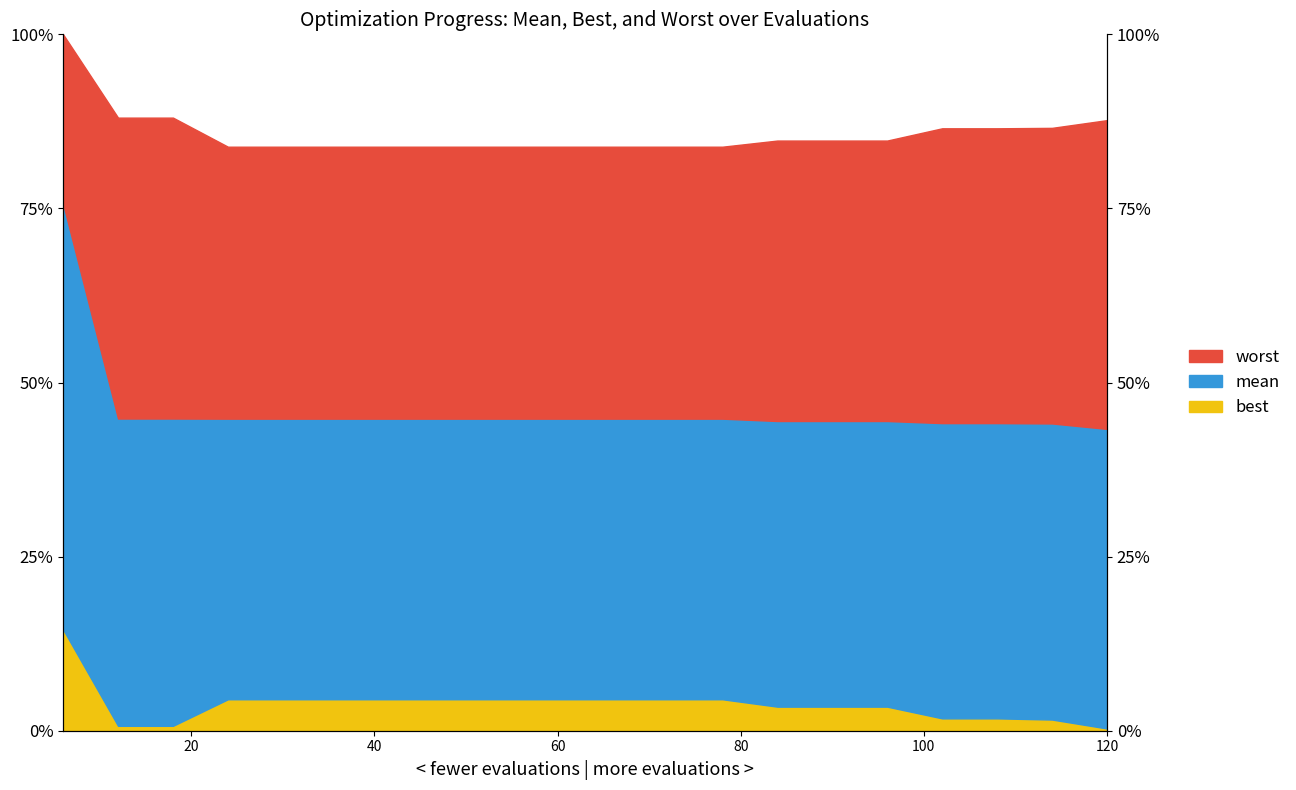

How many lines are shown in the chart?

3